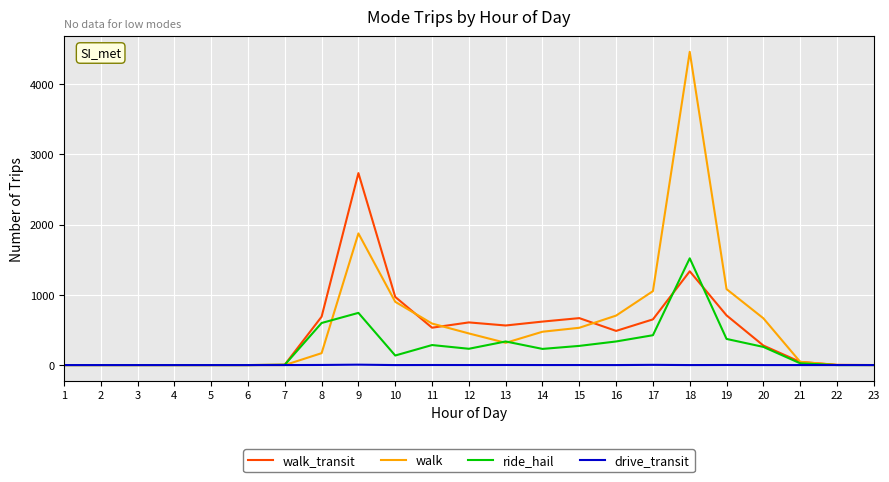

How many values in the walk series exceed 316?

12